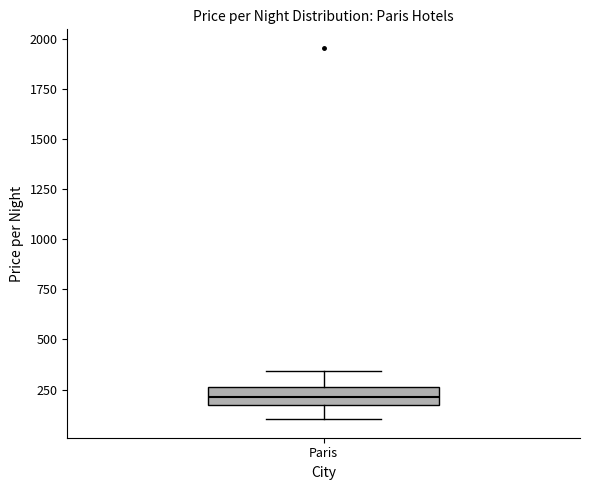

Read this box plot against the y-axis: the position of the median line, the range covered by the box, and the ends of both whiskers. The values are not printed on the chart, so give them approximately, as read against the axis.

median 200, box 150 to 250, whiskers 100 to 350